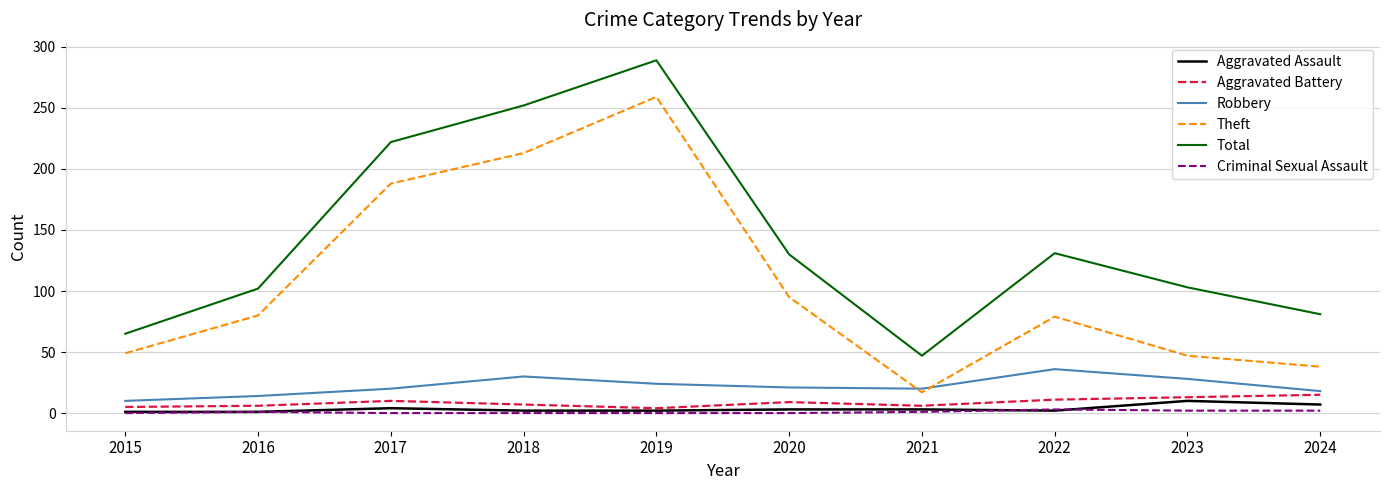

True or false: Aggravated Assault and Theft cross at least once.

False